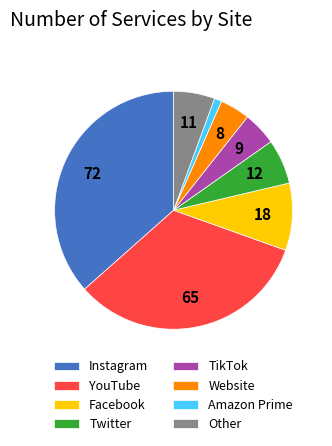

Does Other represent more than half of the total?

No